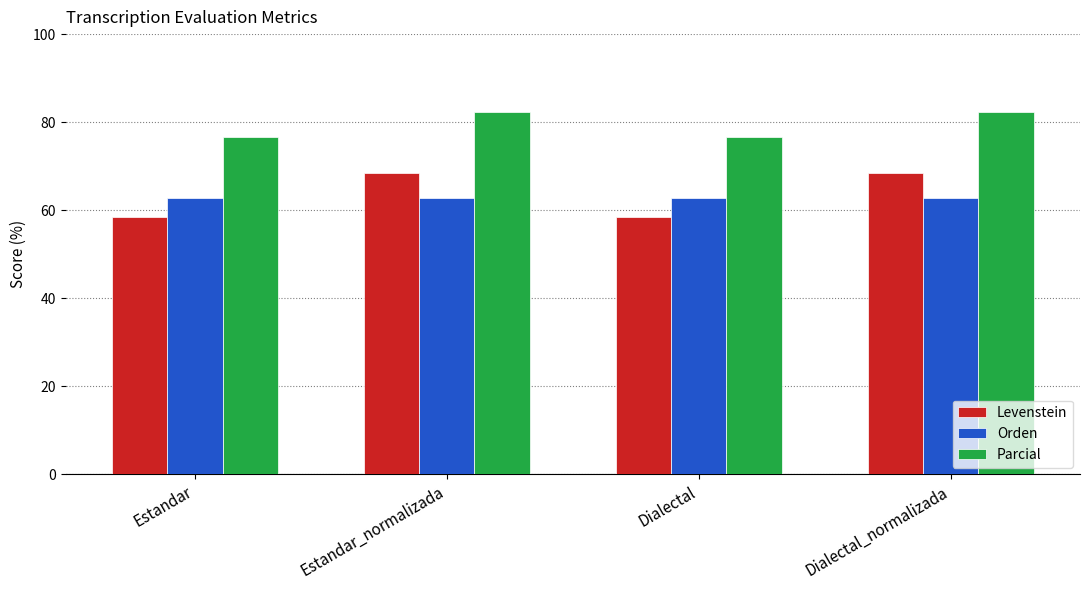

Between Dialectal and Dialectal_normalizada, which series saw the biggest shift?

Levenstein